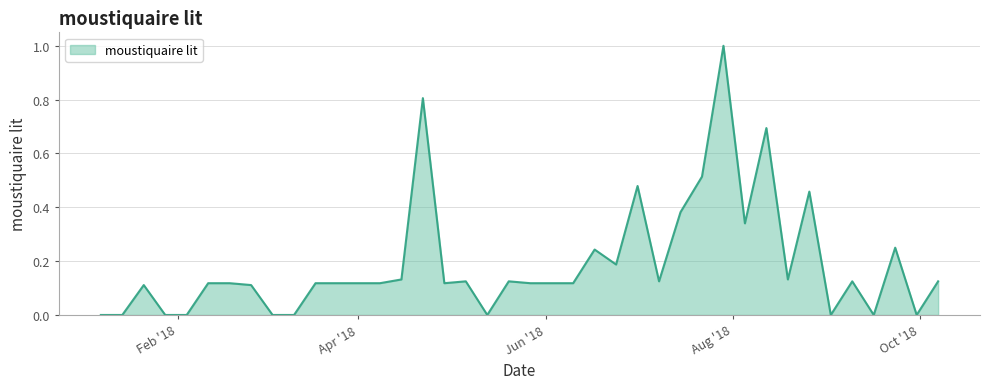

How many lines are shown in the chart?

1